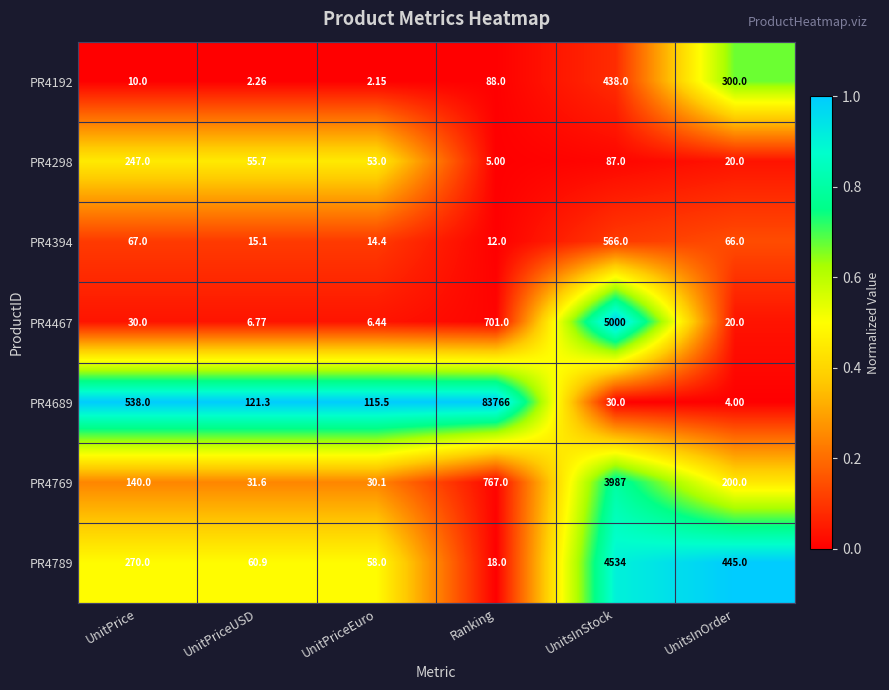

At which label does PR4298 first exceed 55?

UnitPrice